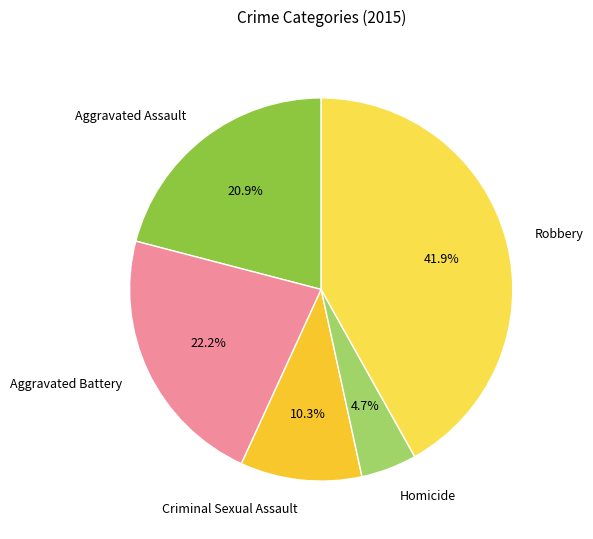

How many segments does this pie chart have?

5